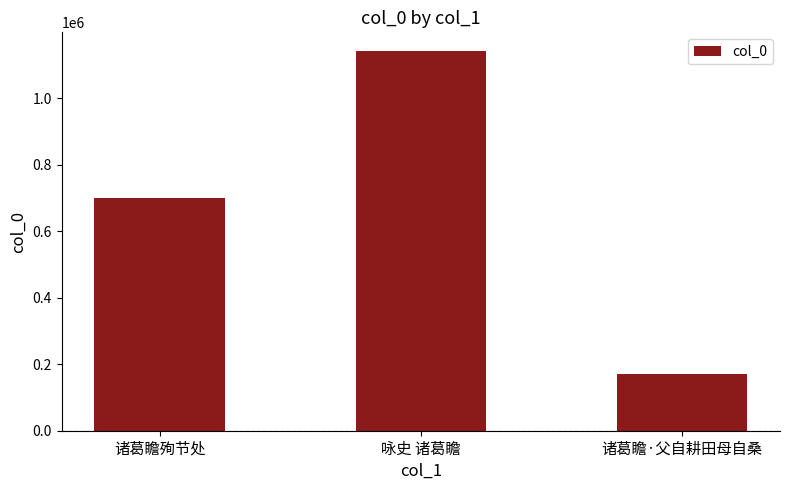

Reading left to right, transcribe all the data shown in this chart.

700320	1140349	170401